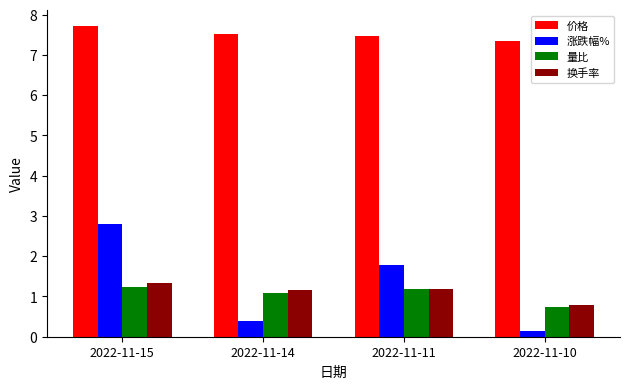

At how many categories does at least one series exceed 6?

4